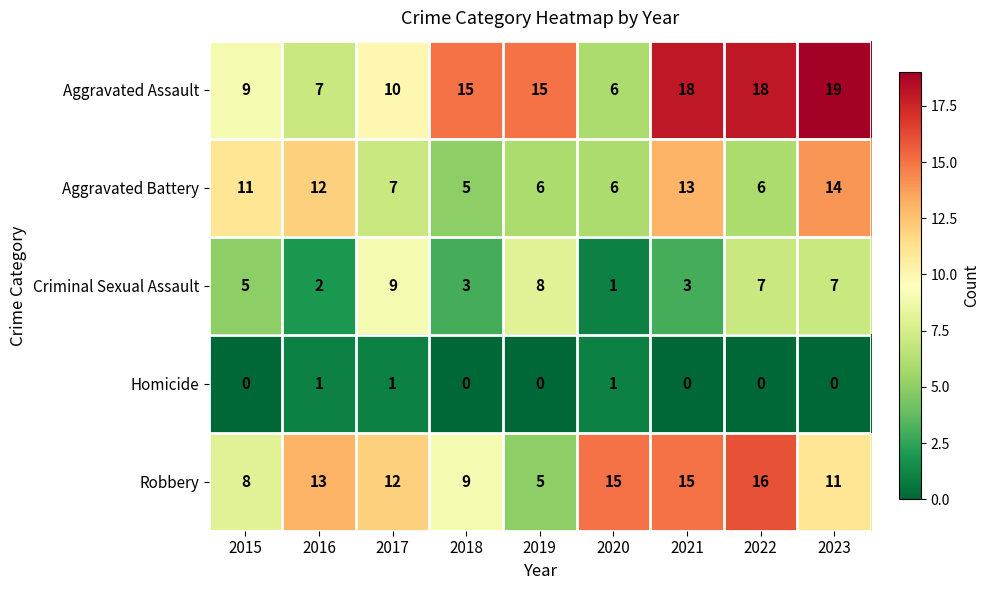

What is the difference between the maximum and minimum values in the Aggravated Assault series?

13